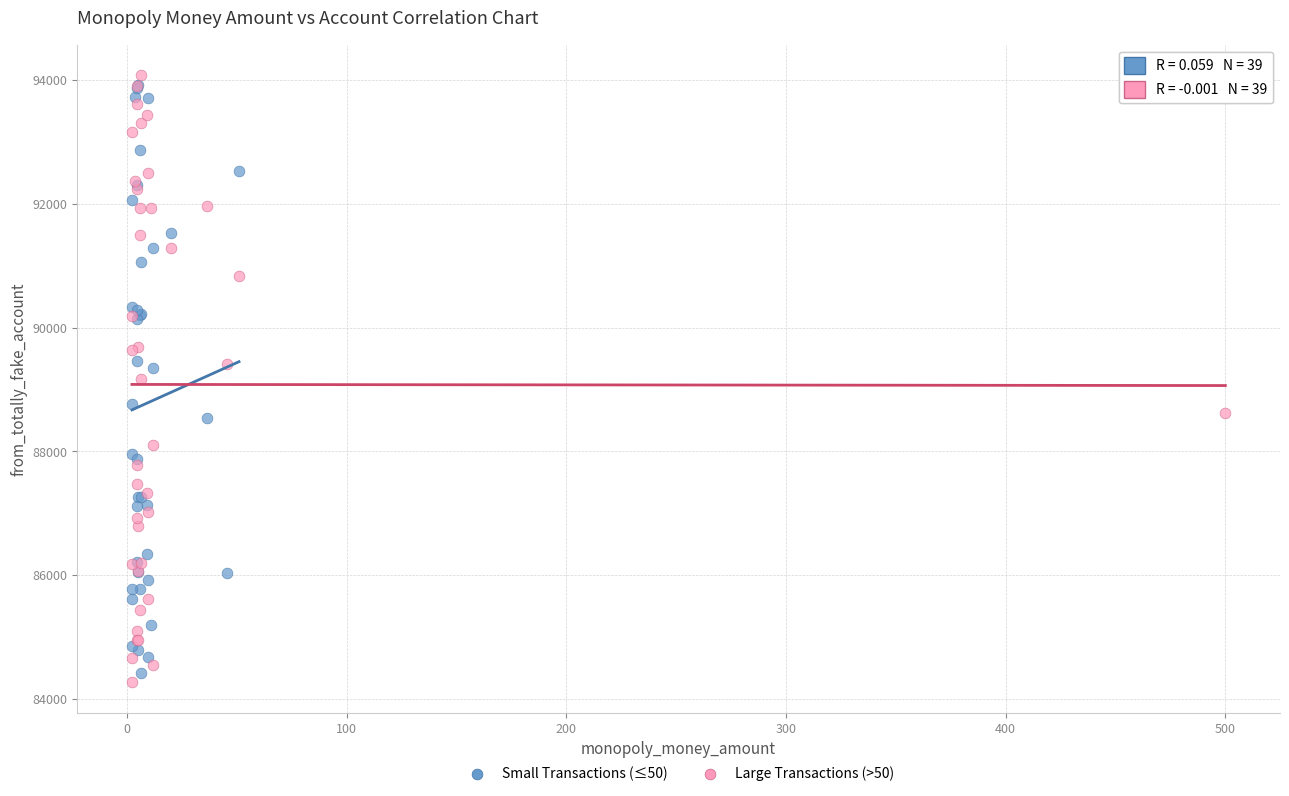

Which series contains the highest Y value?

Large Transactions (>50)